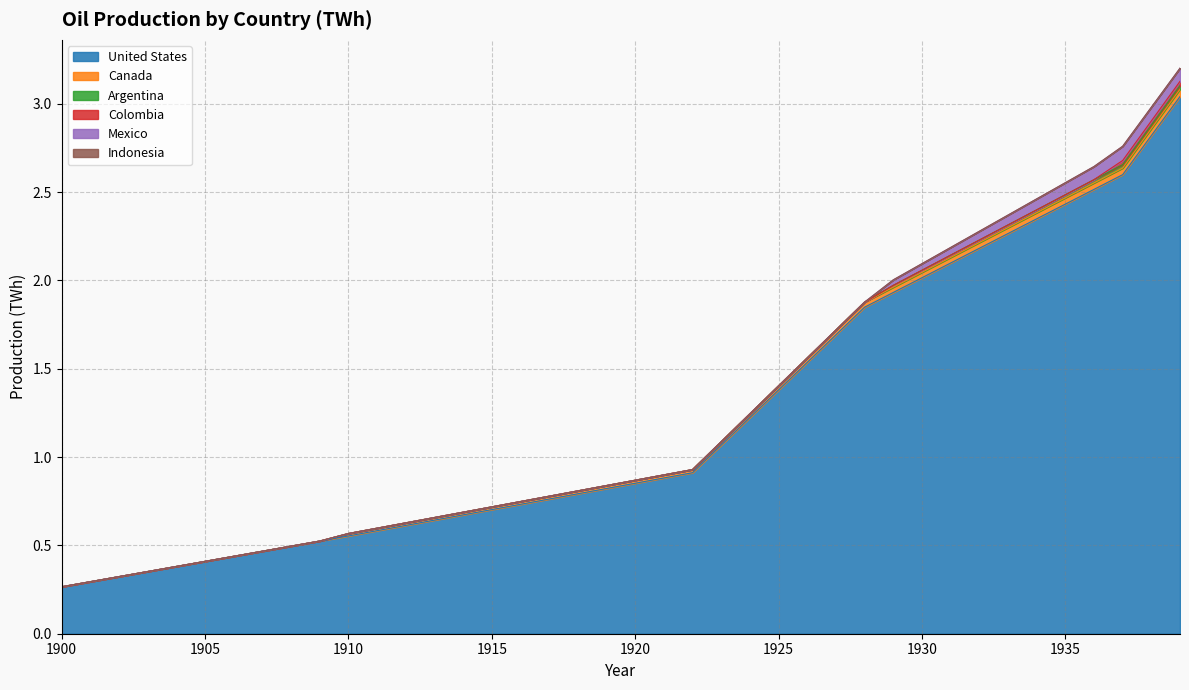

List the labels in order of Indonesia value, largest first.

1900, 1901, 1902, 1903, 1904, 1905, 1906, 1907, 1908, 1909, 1910, 1911, 1912, 1913, 1914, 1915, 1916, 1917, 1918, 1919, 1920, 1921, 1922, 1923, 1924, 1925, 1926, 1927, 1928, 1929, 1930, 1931, 1932, 1933, 1934, 1935, 1936, 1937, 1938, 1939